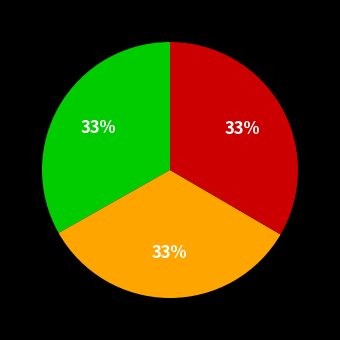

Count the number of slices in the pie.

3